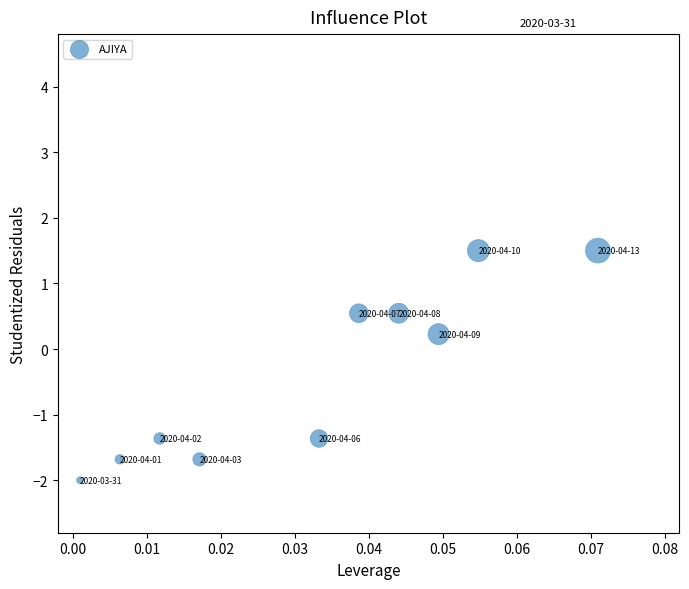

What is the range of Y values (max minus min)?

3.5